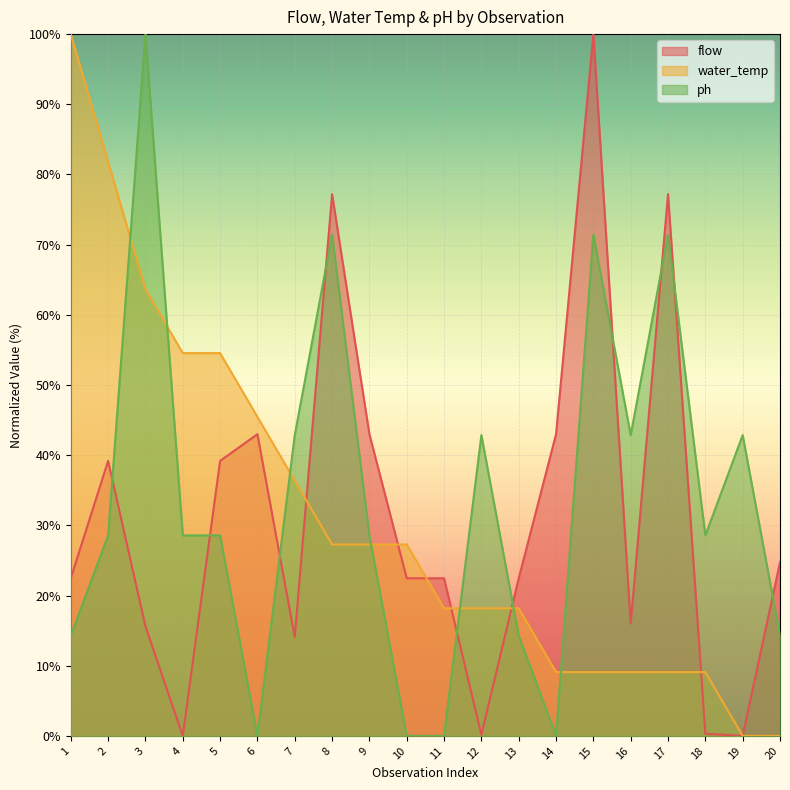

True or false: flow and water_temp cross at least once.

True